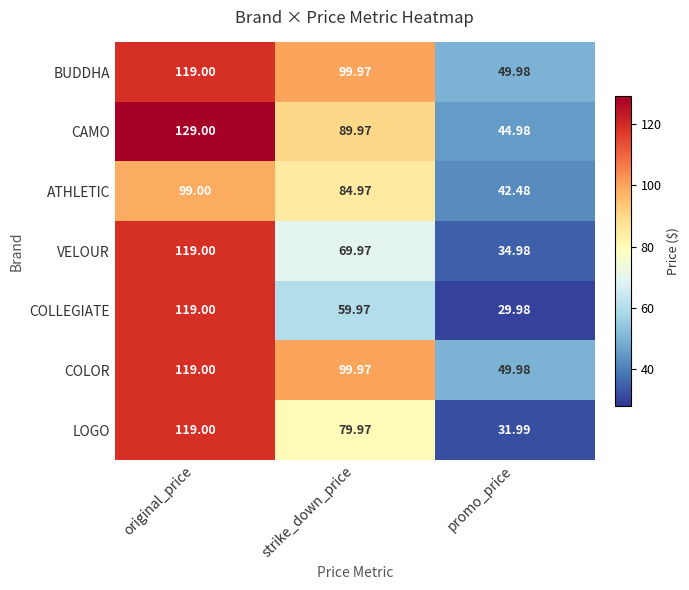

List the labels in order of COLLEGIATE value, smallest first.

promo_price, strike_down_price, original_price